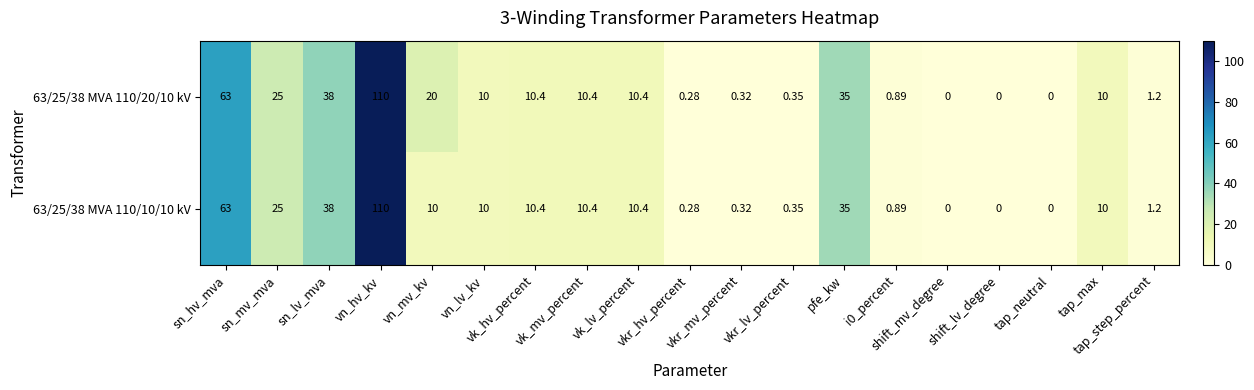

What is the greatest value displayed?

110.0